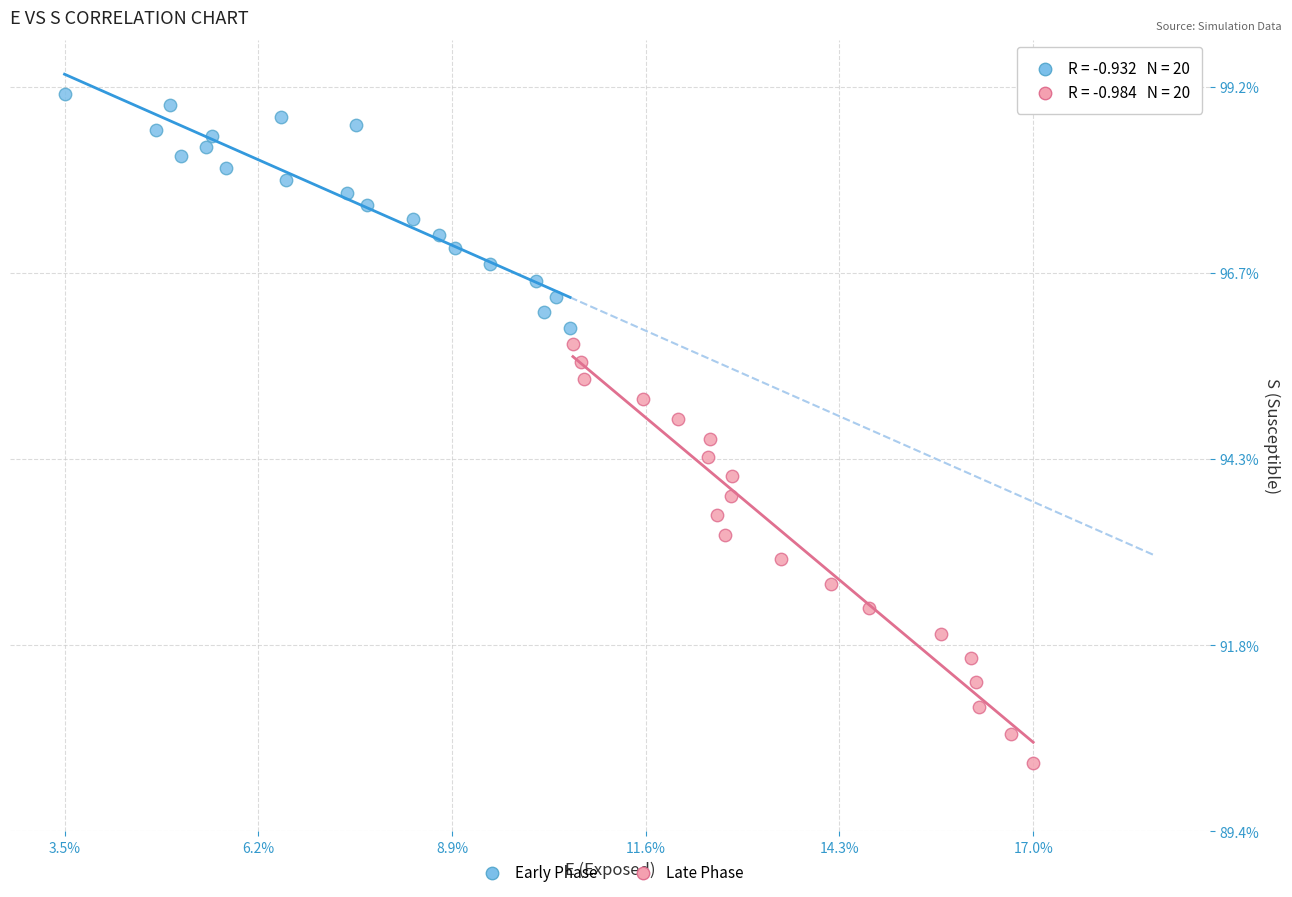

What are all the series names shown in the legend?

Early Phase, Late Phase